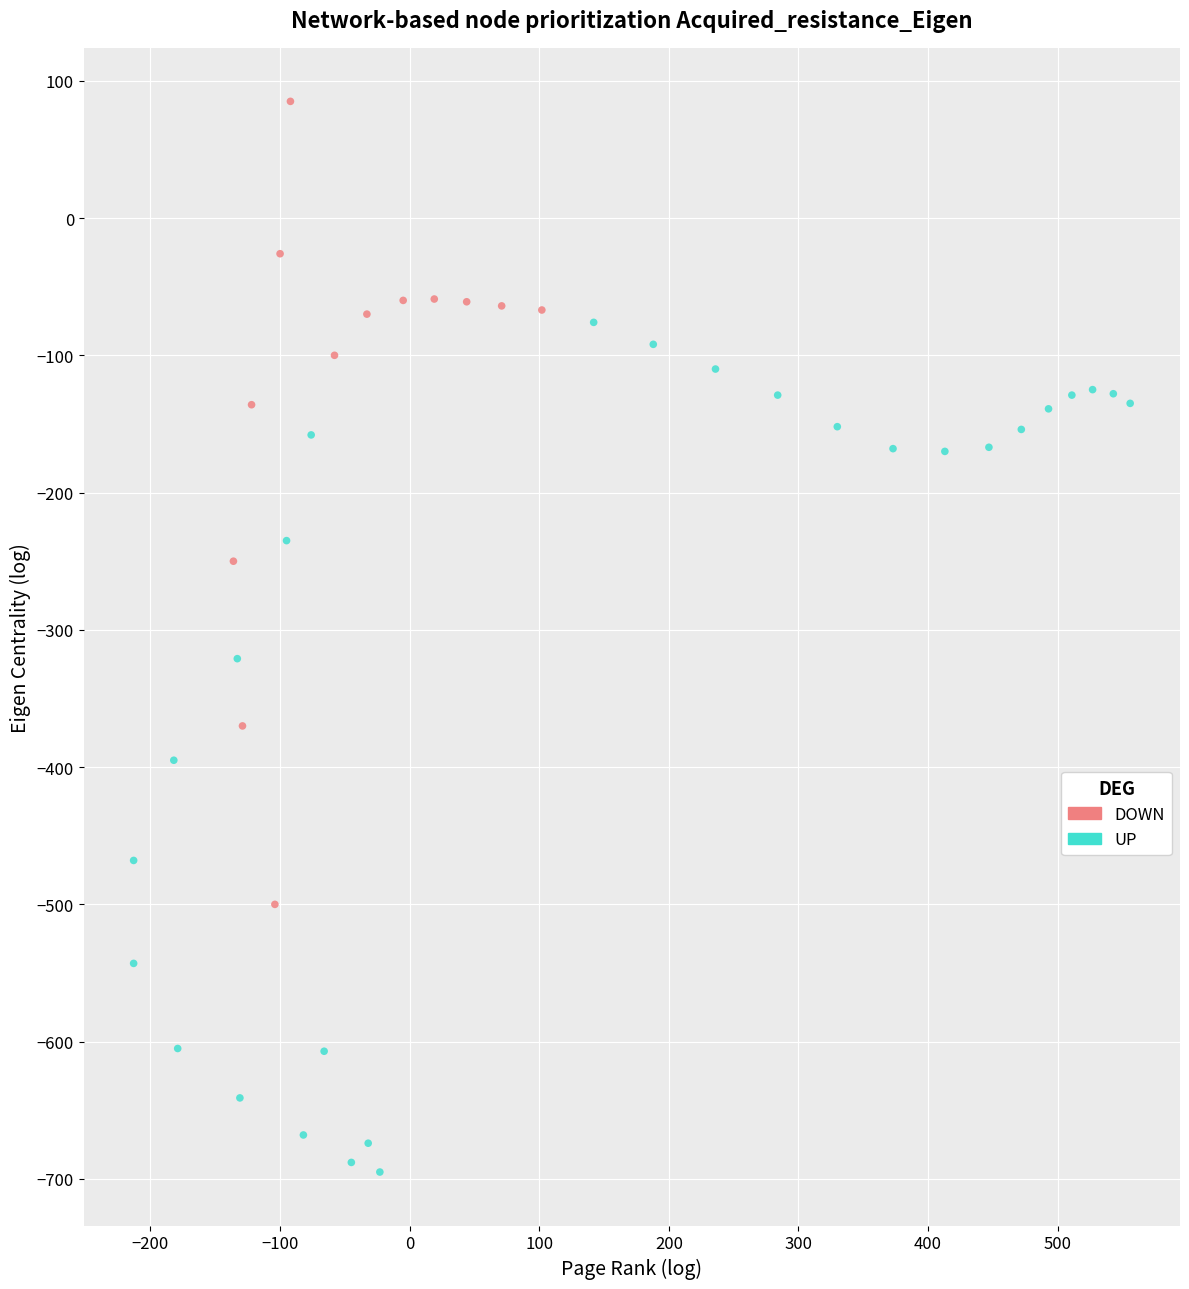

Which series reaches the minimum Y coordinate?

UP